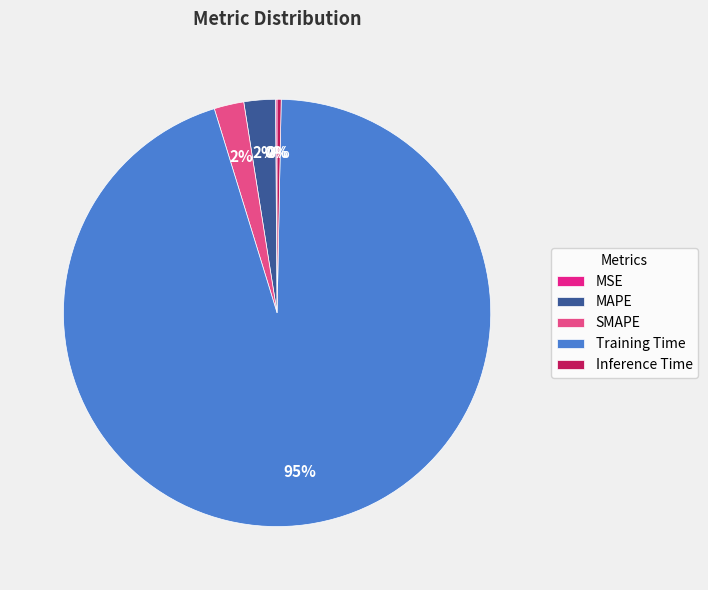

Is it true that Inference Time is 0% of the pie?

True